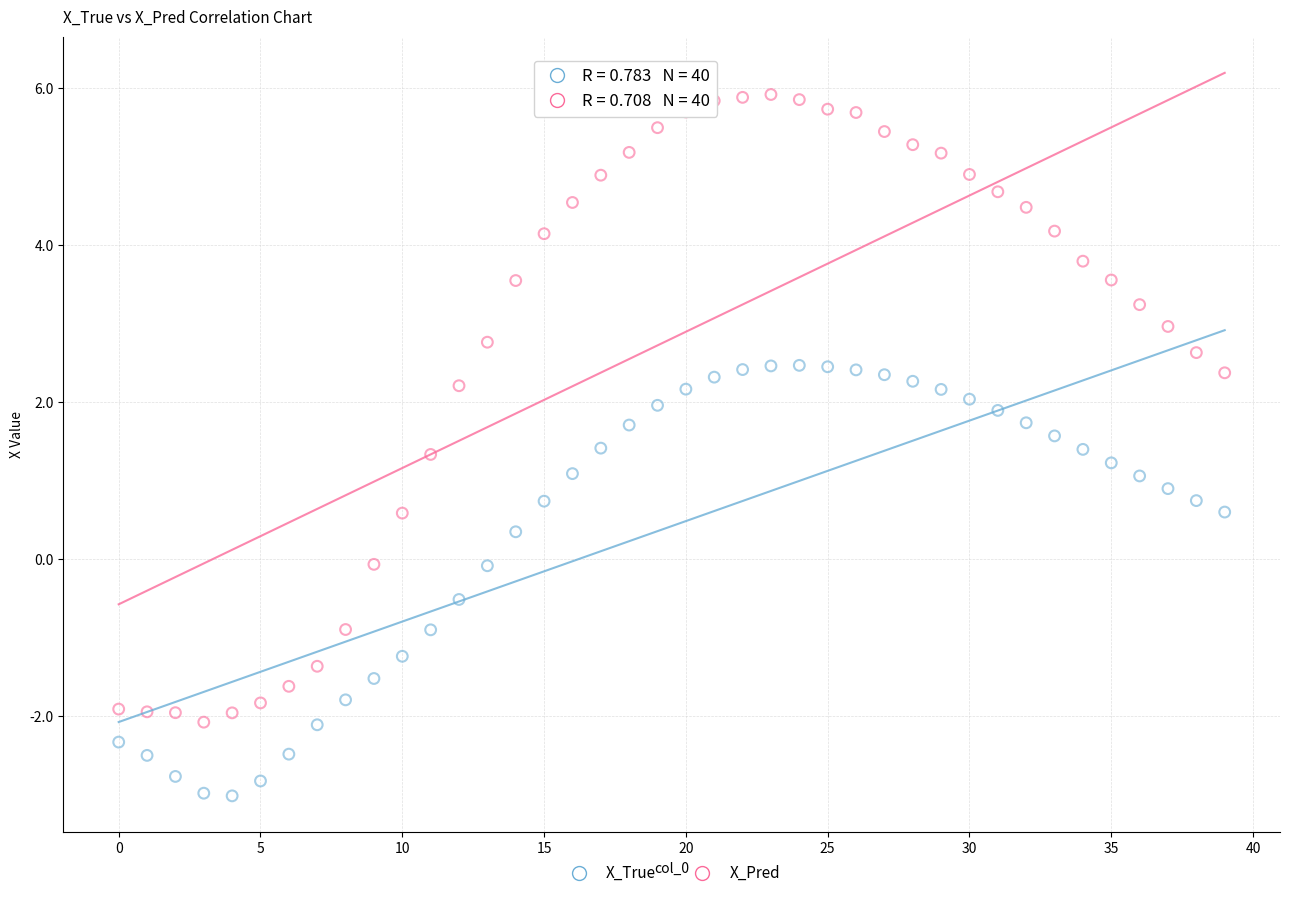

Which series has the widest spread of Y values?

X_Pred